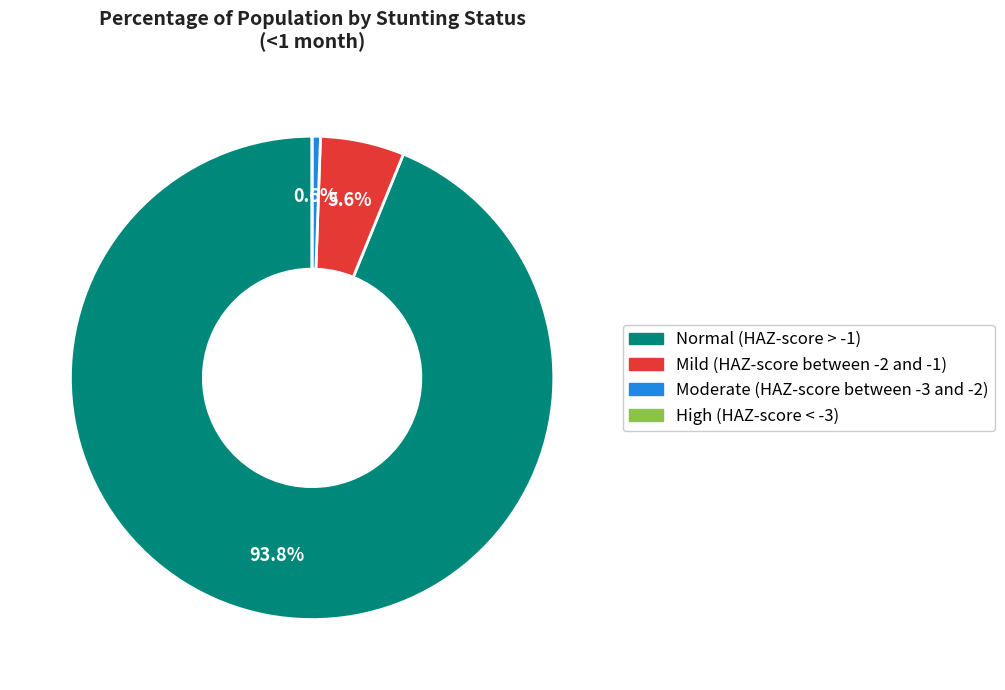

What is the largest slice in the pie chart?

Normal (HAZ-score > -1)